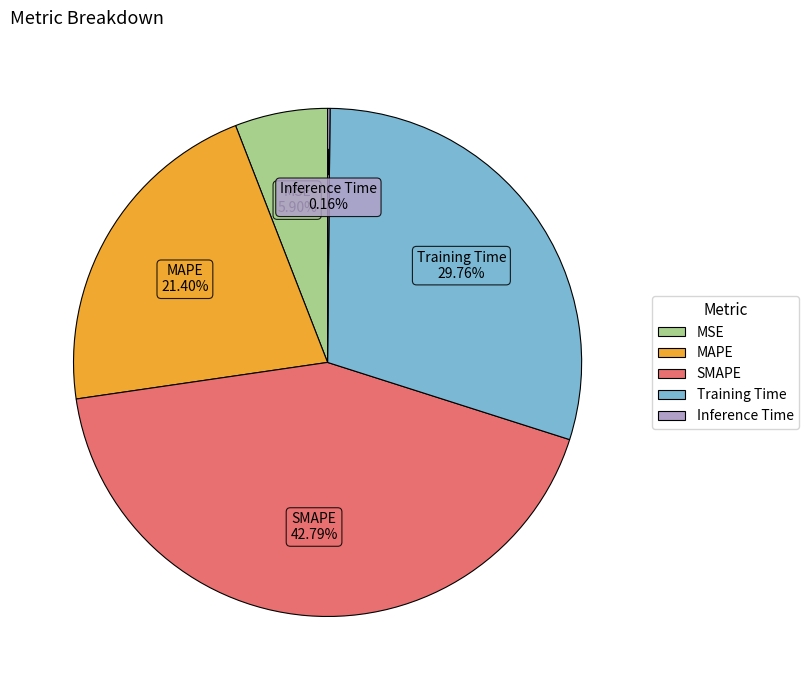

To the nearest percent, what is the difference between the Training Time and MSE slice percentages?

24%